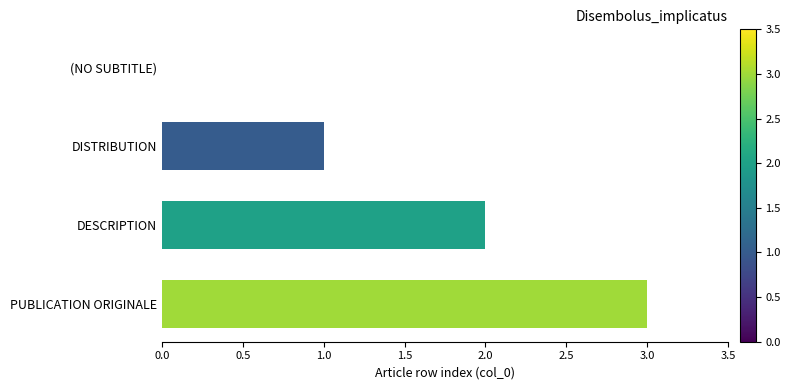

What is the greatest value displayed?

3